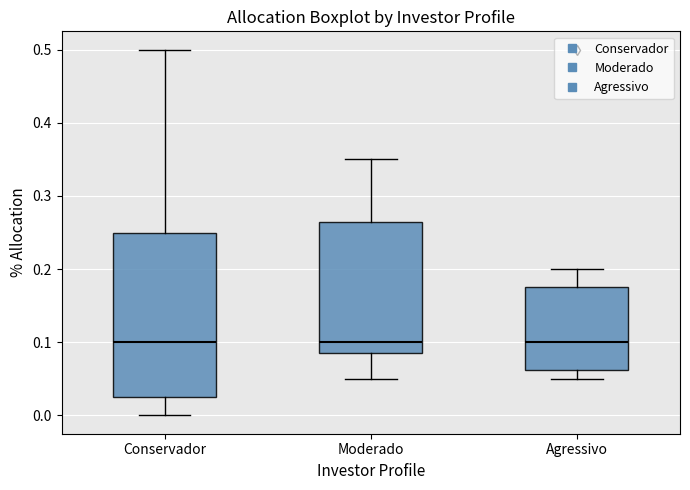

Which box is the tallest, from its lower edge to its upper edge?

Conservador